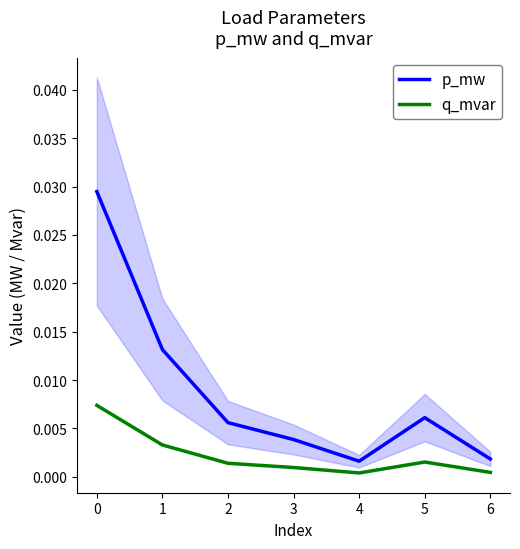

Which series has the widest spread of values?

p_mw